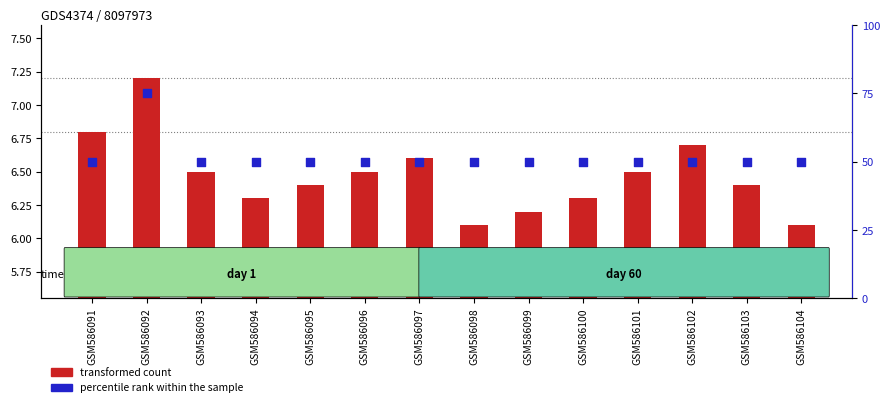

Which series has the largest total across all categories?

percentile rank within the sample